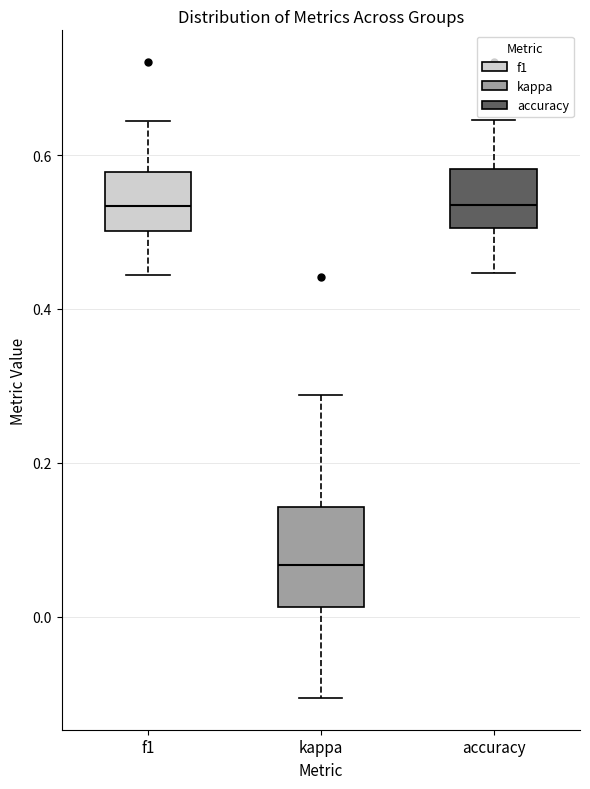

Comparing the boxes themselves (not the whiskers), which one is the tallest?

kappa